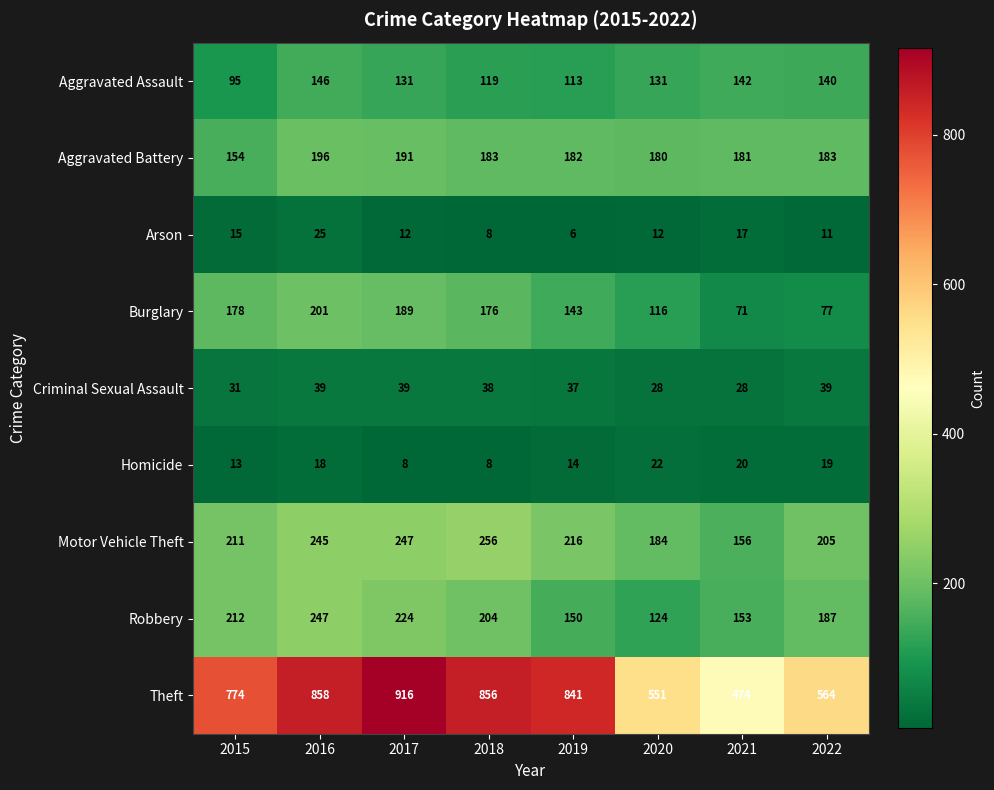

At how many categories does at least one series exceed 168?

8